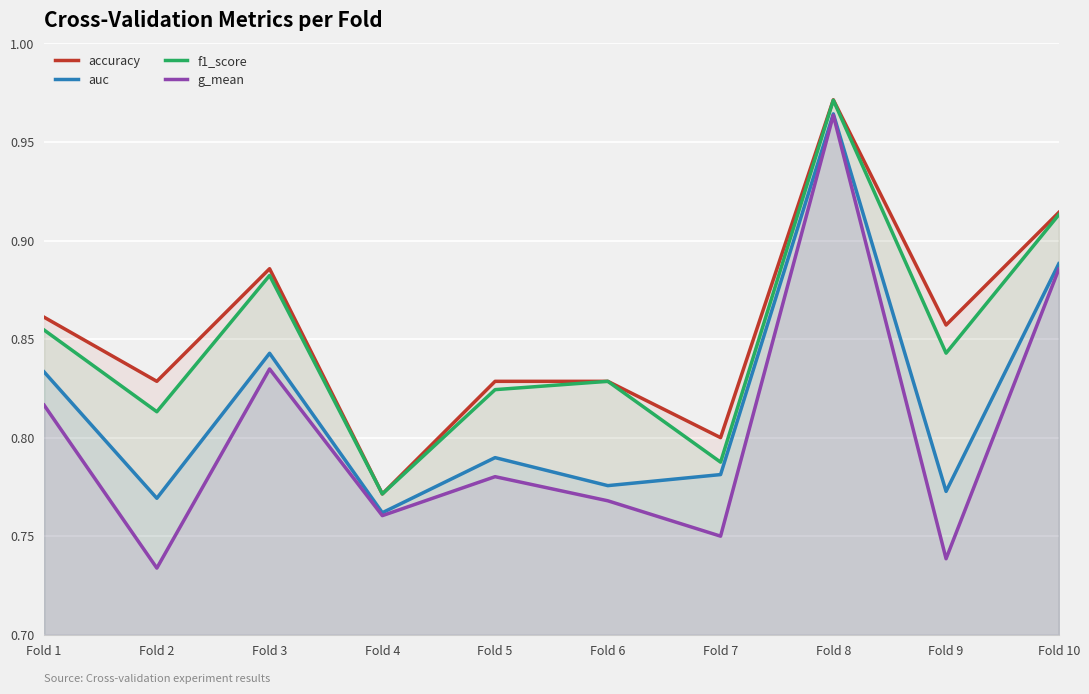

How many lines are shown in the chart?

4